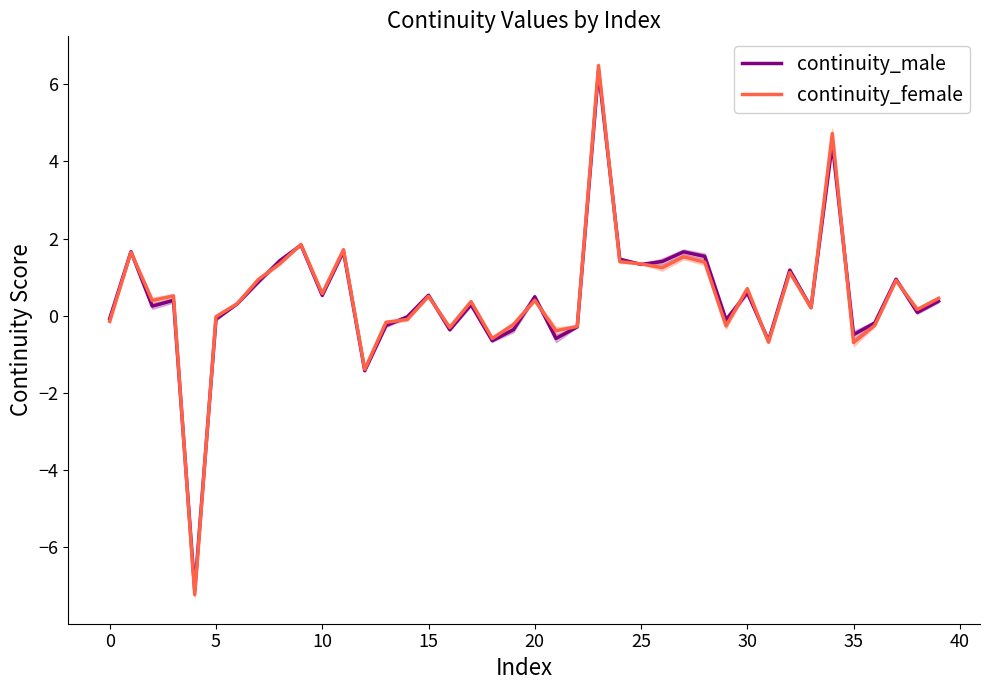

What is the minimum value for continuity_male?

-7.1